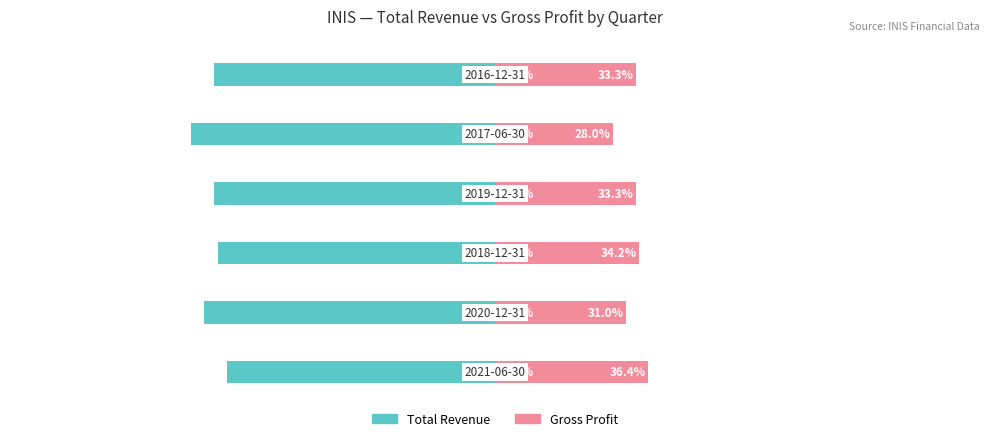

Are the bars horizontal?

Yes